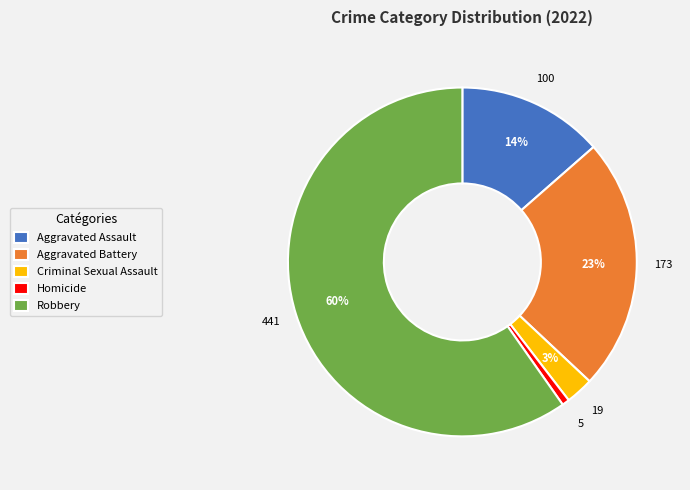

Which category has the smallest portion of the pie?

Homicide